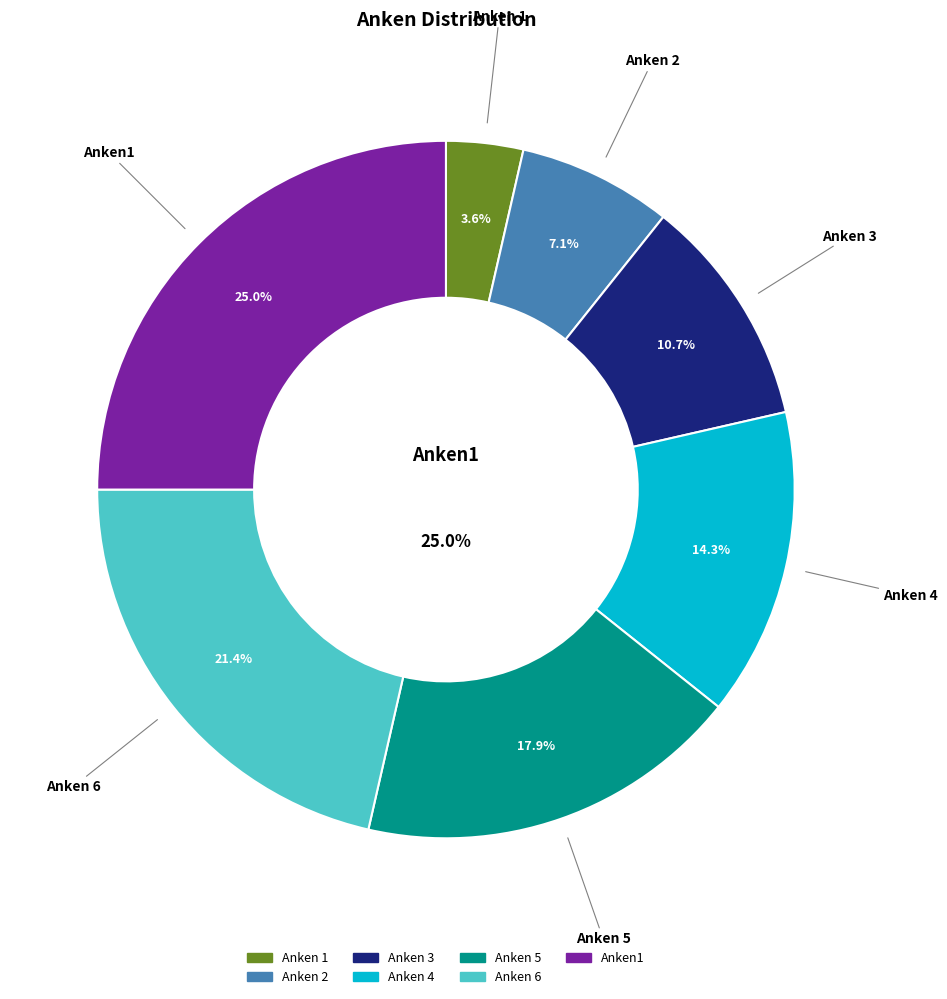

Does any single category account for the majority?

No